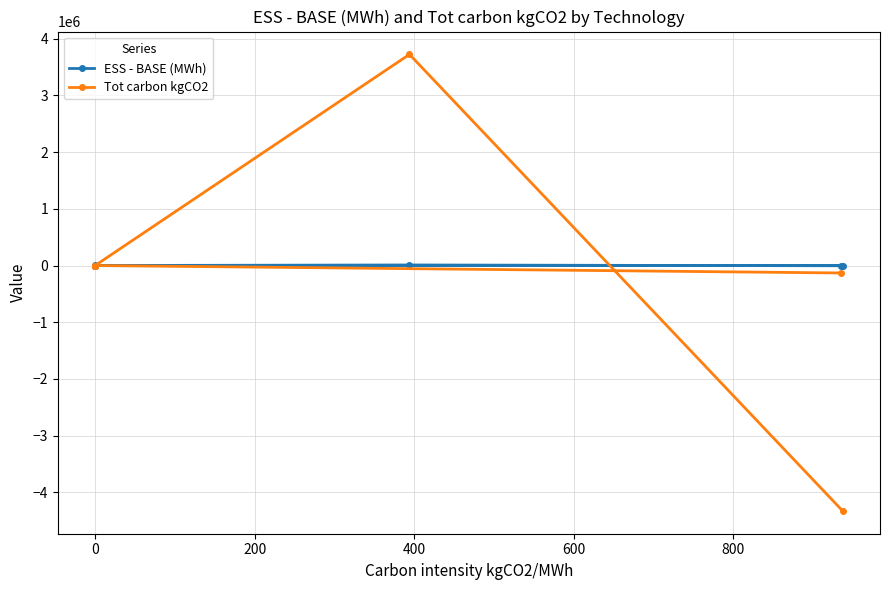

The Tot carbon kgCO2 series shows 3723852.6 at 0. True or false?

False